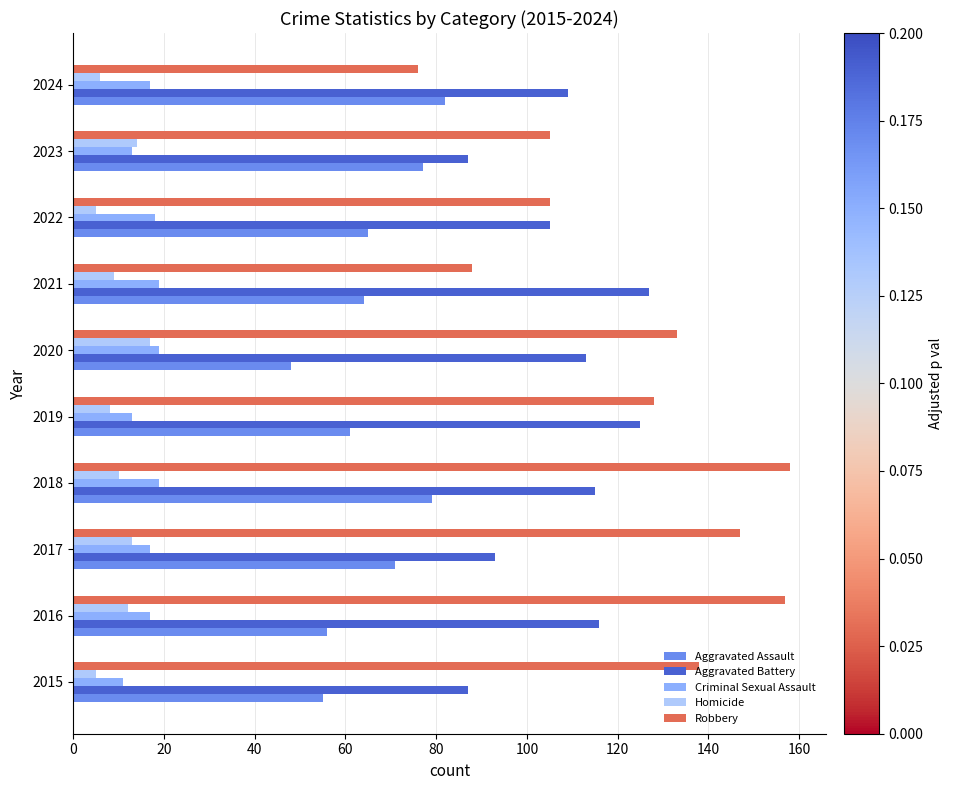

What is the average value of the Homicide series?

10